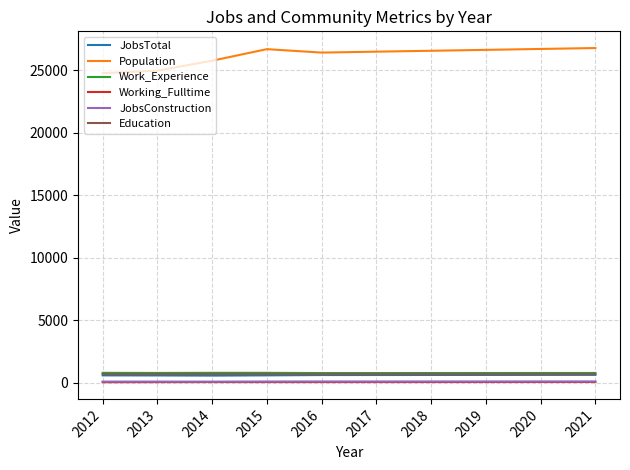

What is the sum of all Working_Fulltime values?

442